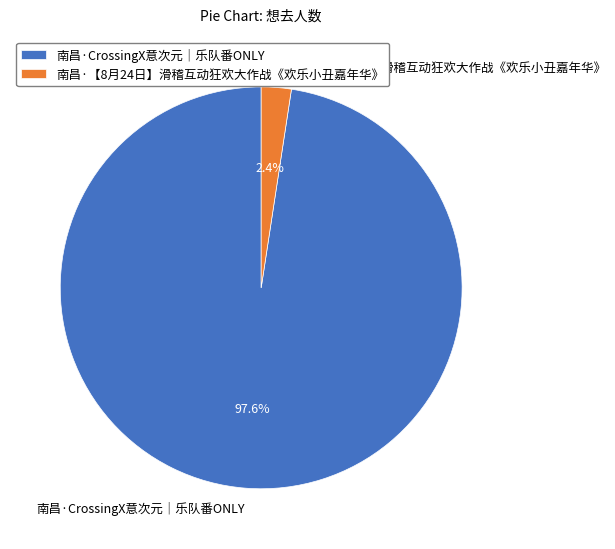

Is the sum of 南昌·CrossingX意次元｜乐队番ONLY and 南昌·【8月24日】滑稽互动狂欢大作战《欢乐小丑嘉年华》 greater than half?

Yes